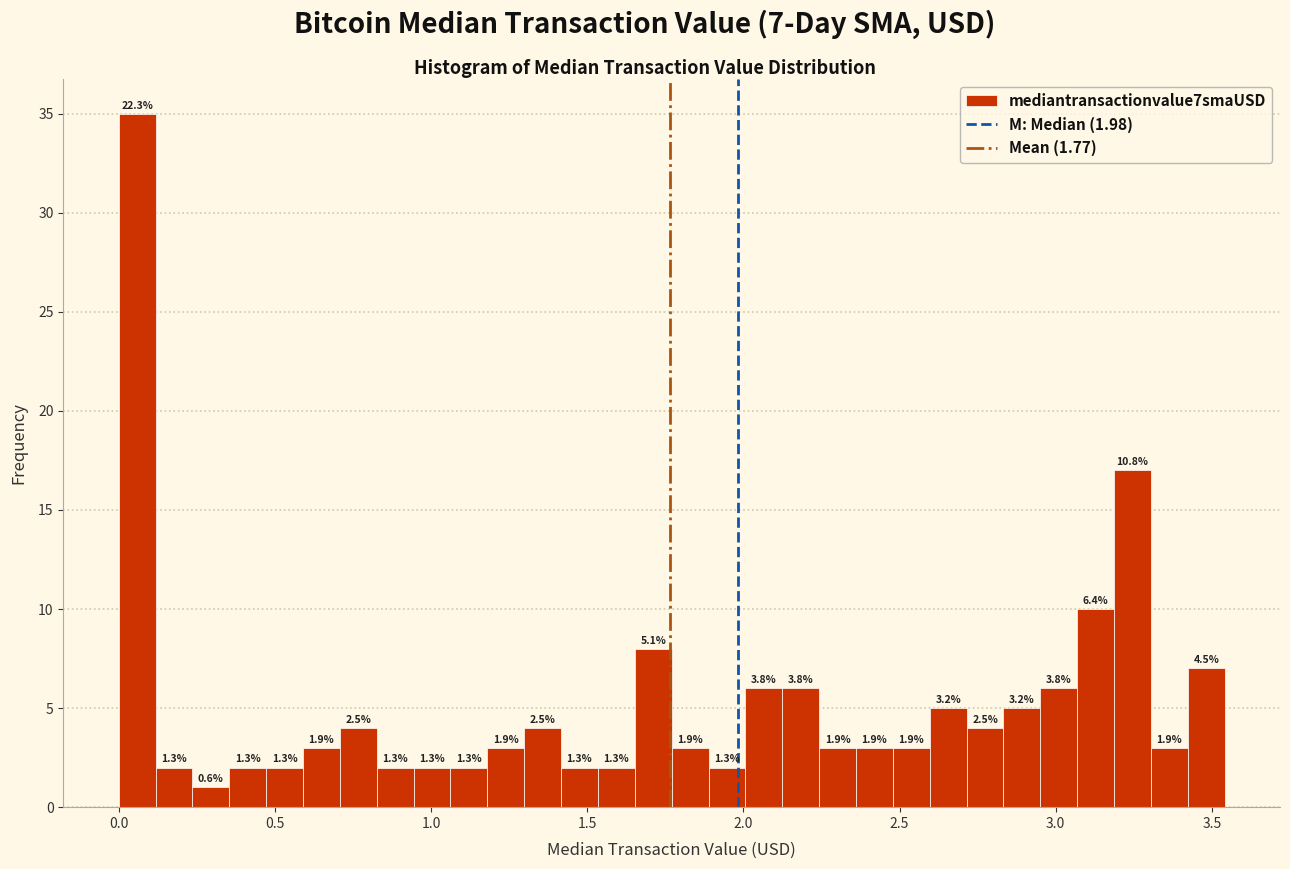

Around what value on the x-axis is the tallest bar? Give the approximate position of its centre, as read against the axis.

0.05